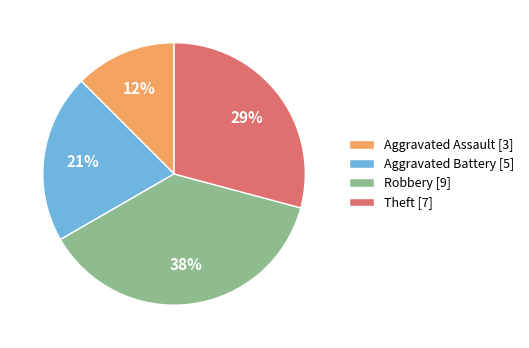

To the nearest percent, what percentage of the pie is Aggravated Battery?

21%